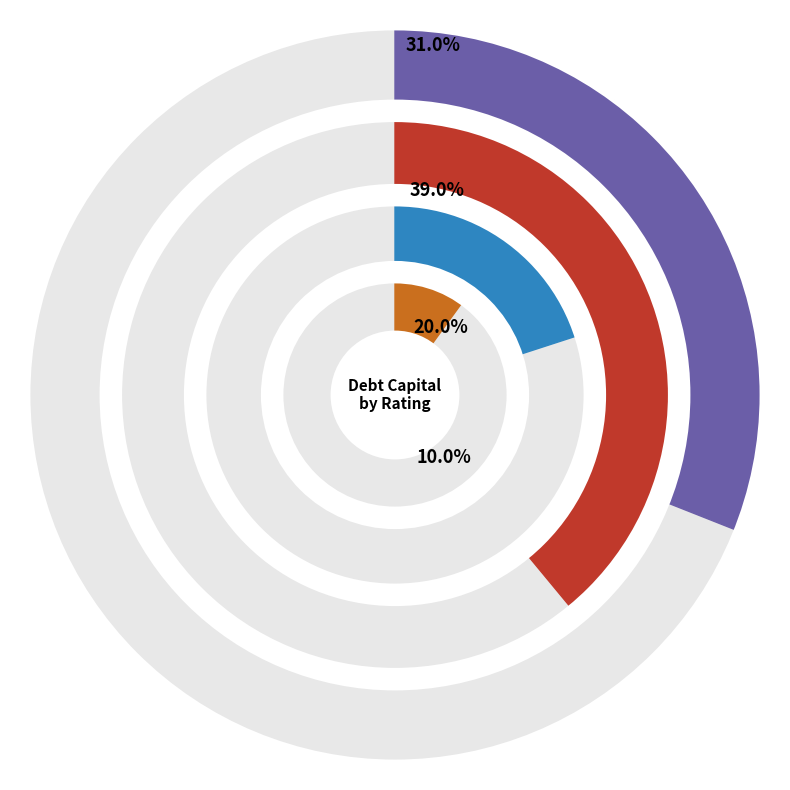

To the nearest percent, what is the combined percentage of Baa2/BBB and Aaa/AAA?

41%